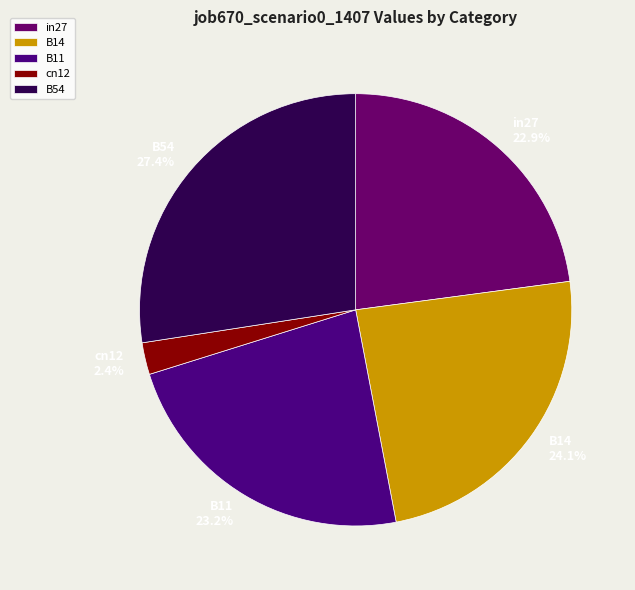

Count the number of slices in the pie.

5